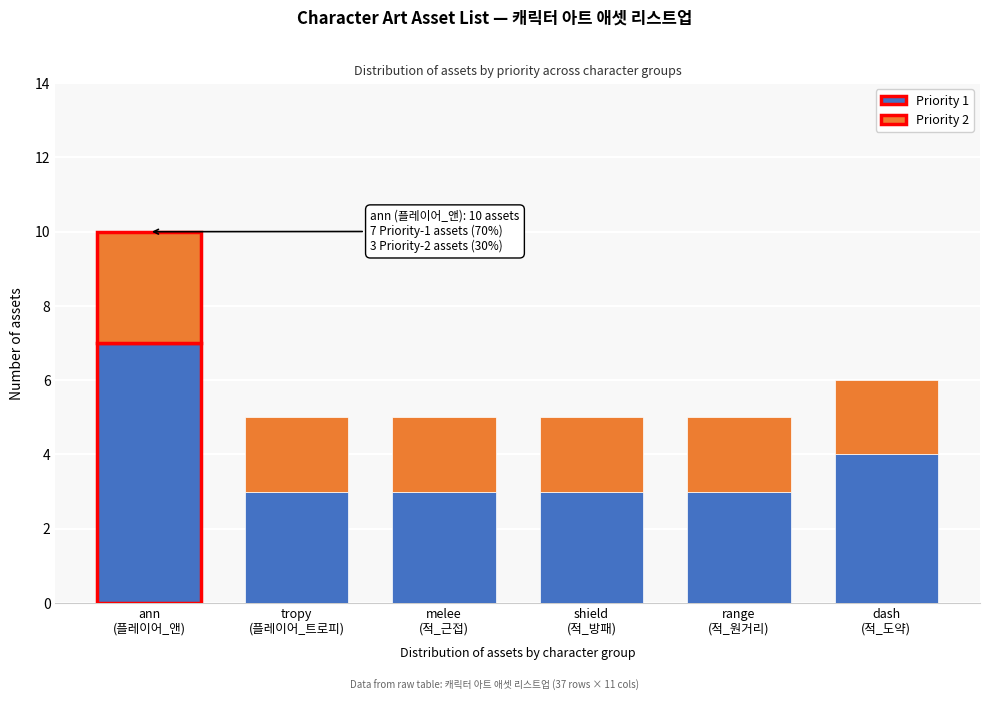

Reading right to left, transcribe the values for Priority 1.

4	3	3	3	3	7